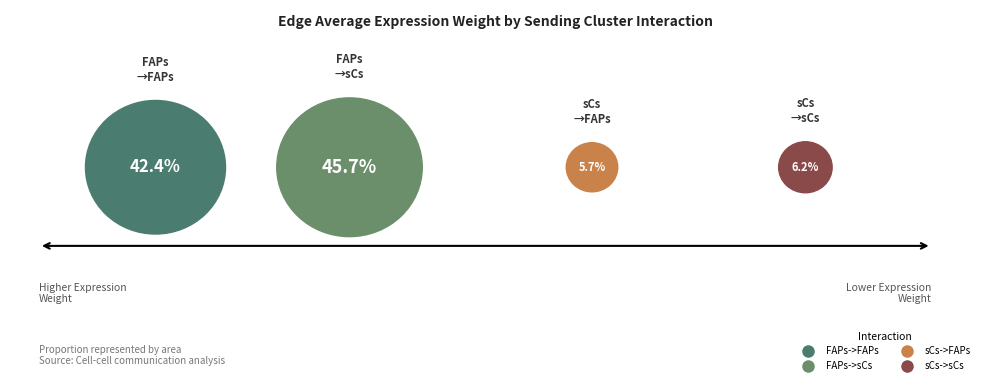

The FAPs->sCs slice represents 33% of the pie. True or false?

False